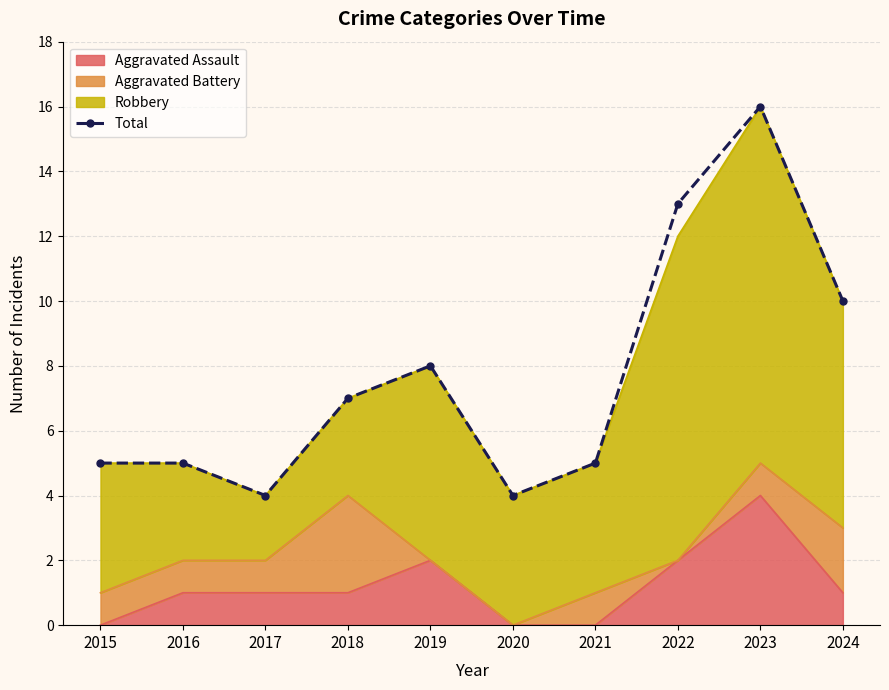

List the labels in order of value, largest first.

2023, 2022, 2024, 2019, 2018, 2015, 2016, 2021, 2017, 2020